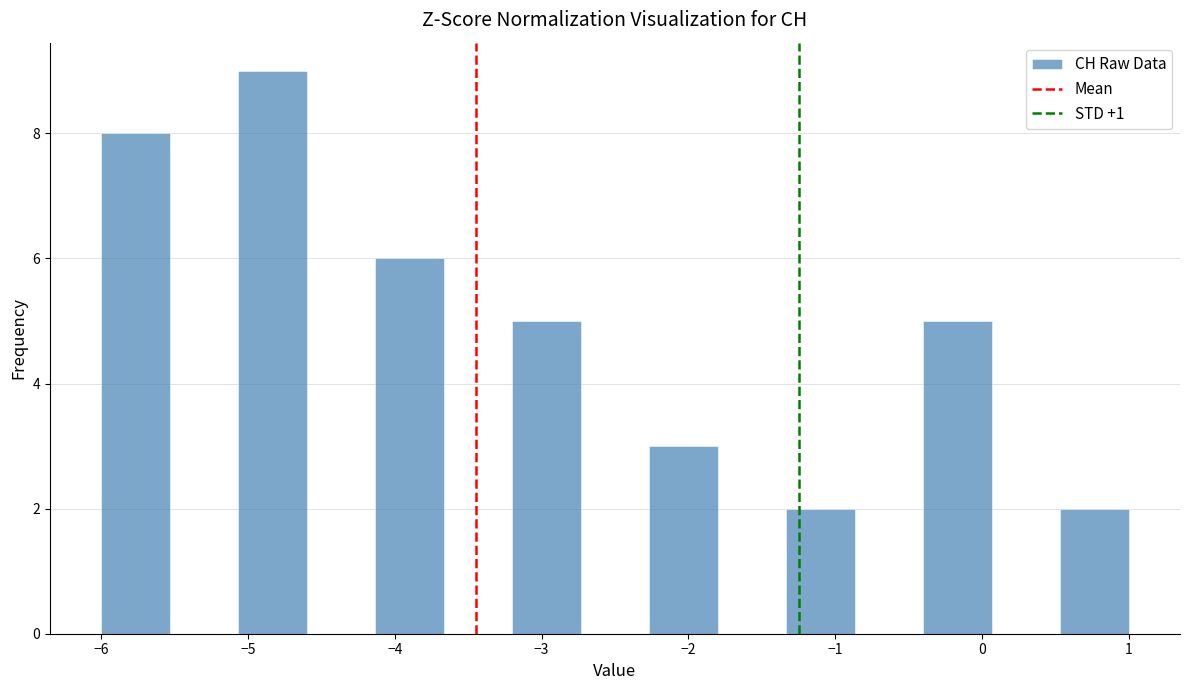

Reading left to right, transcribe this chart: for each bar, give the range it covers on the x-axis and its height. Neither the bar edges nor the heights are printed on the chart, so give them approximately, as read against the axes.

-6.0 to -5.5: 8
-5.5 to -5.1: 0
-5.1 to -4.6: 9
-4.6 to -4.1: 0
-4.1 to -3.7: 6
-3.7 to -3.2: 0
-3.2 to -2.7: 5
-2.7 to -2.3: 0
-2.3 to -1.8: 3
-1.8 to -1.3: 0
-1.3 to -0.9: 2
-0.9 to -0.4: 0
-0.4 to 0.1: 5
0.1 to 0.5: 0
0.5 to 1.0: 2